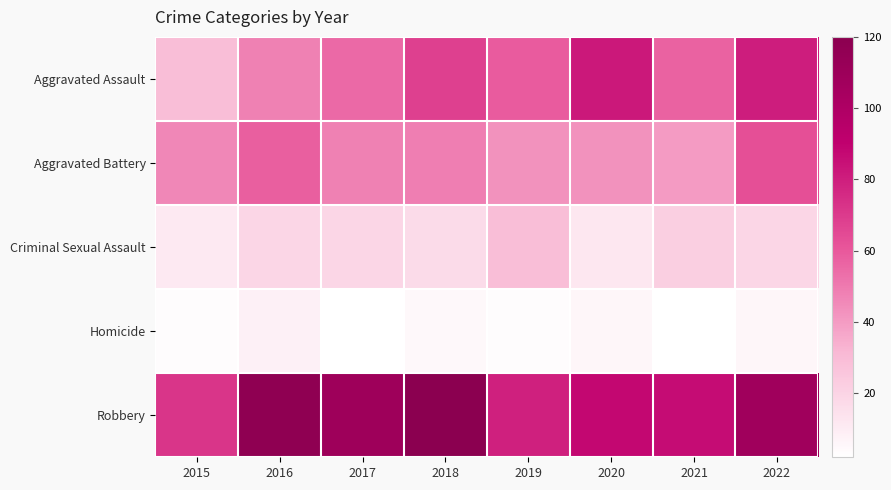

Count the number of data series in this chart.

5